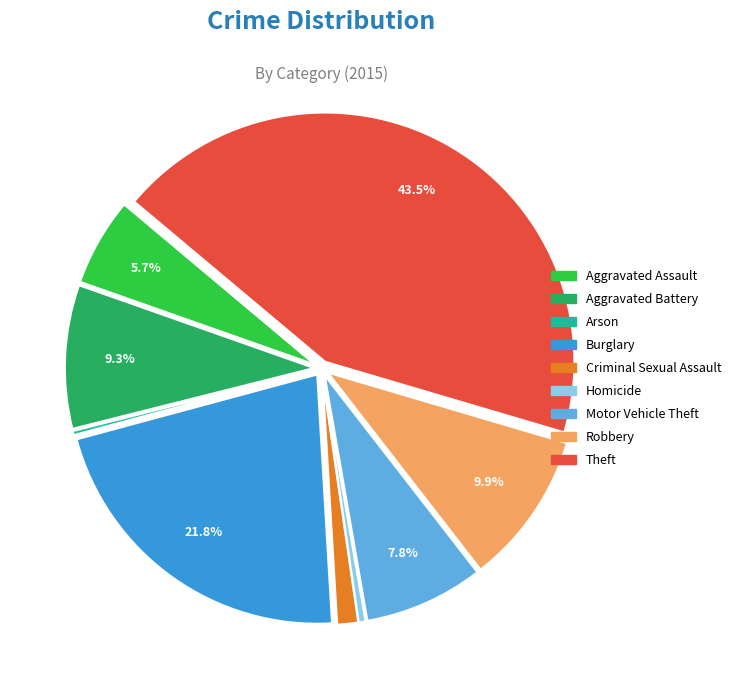

How much of the chart is everything except Burglary?

78.2%